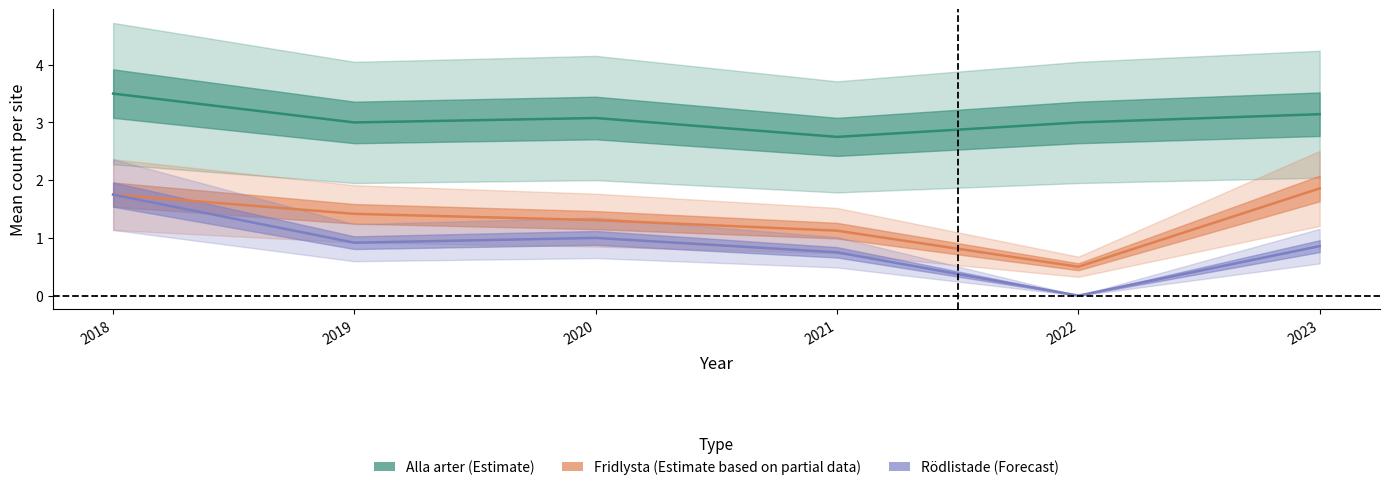

Does the chart have visible grid lines?

No